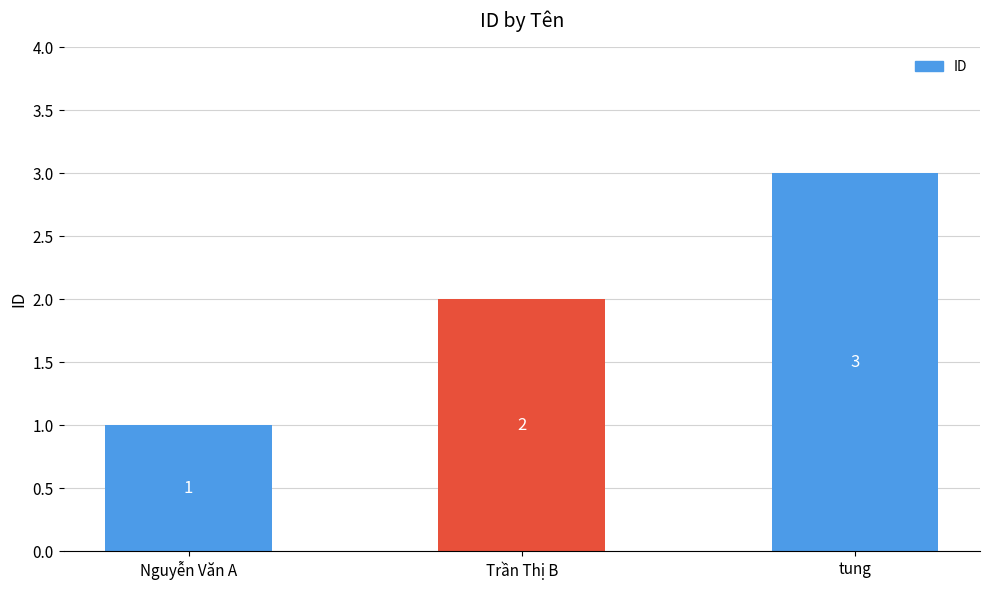

List the labels in order of value, largest first.

tung, Trần Thị B, Nguyễn Văn A